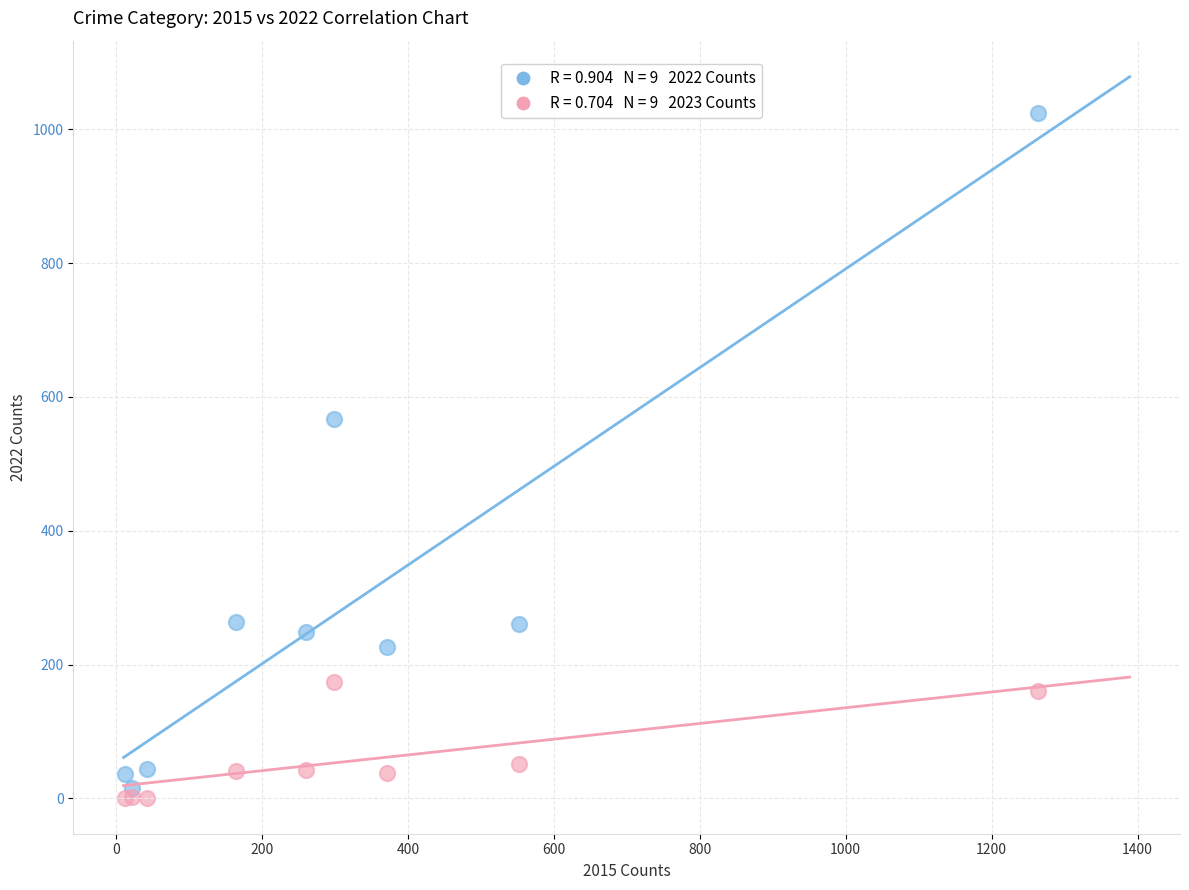

Across all series, what Y value is closest to 512?

567